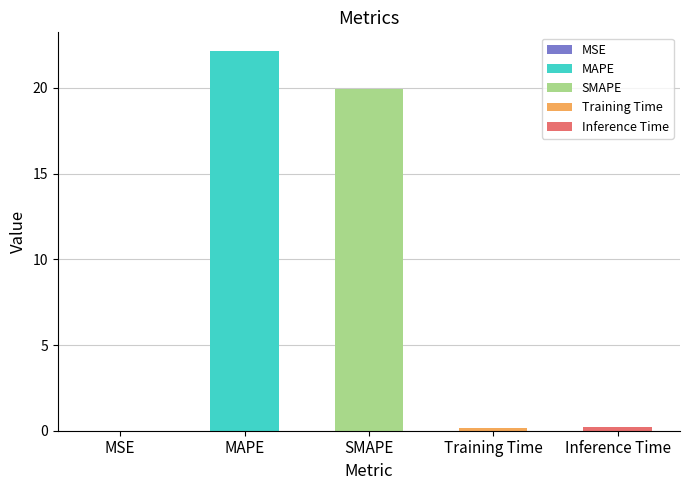

What is the difference between the maximum and minimum values?

22.1